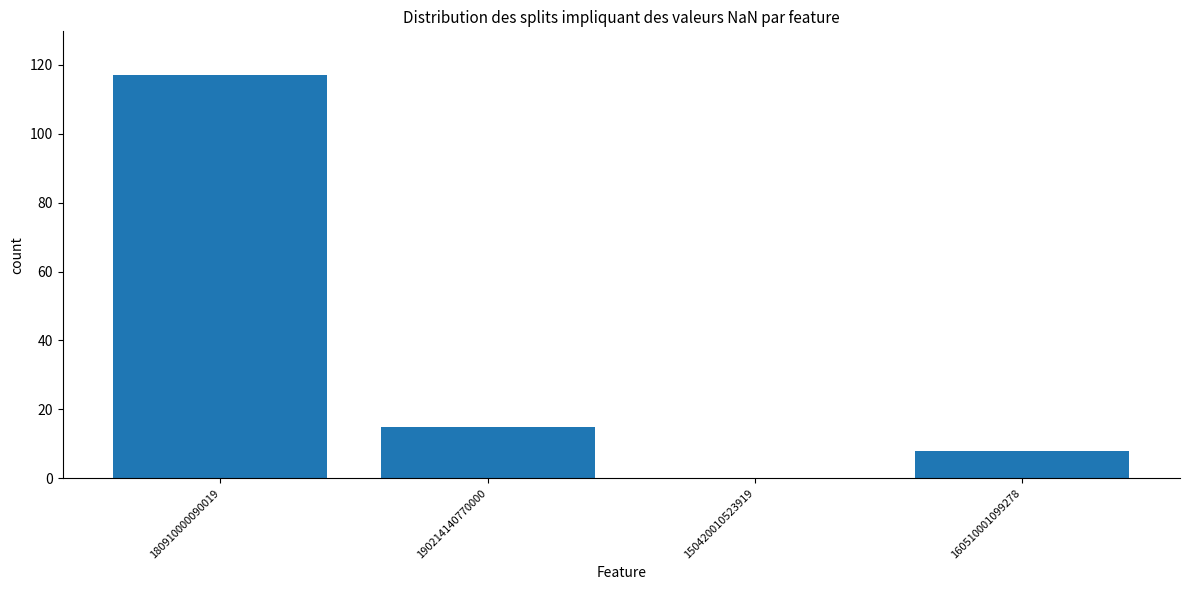

What is the greatest value displayed?

117